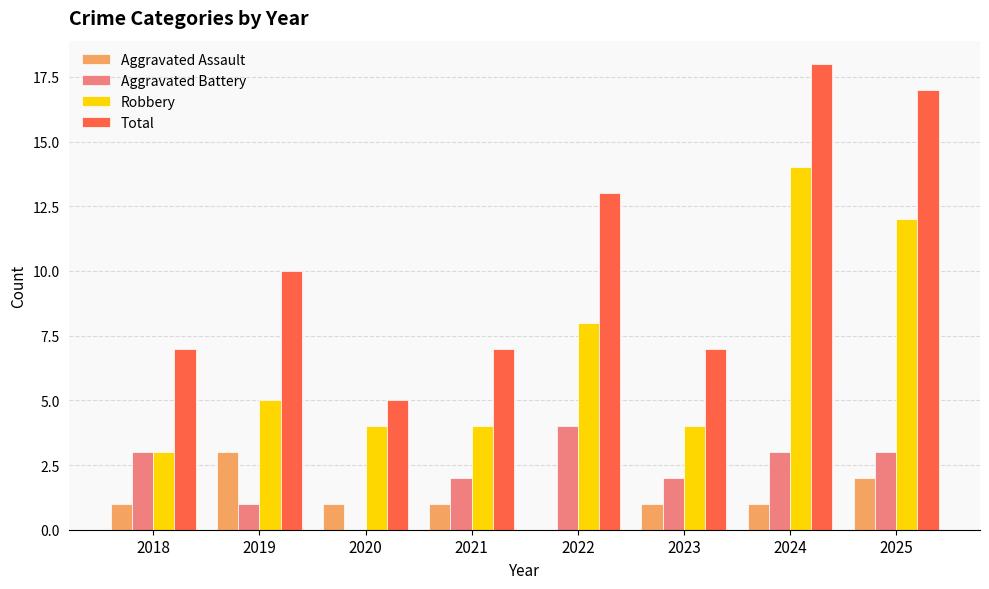

What is the sum of all Robbery values?

54